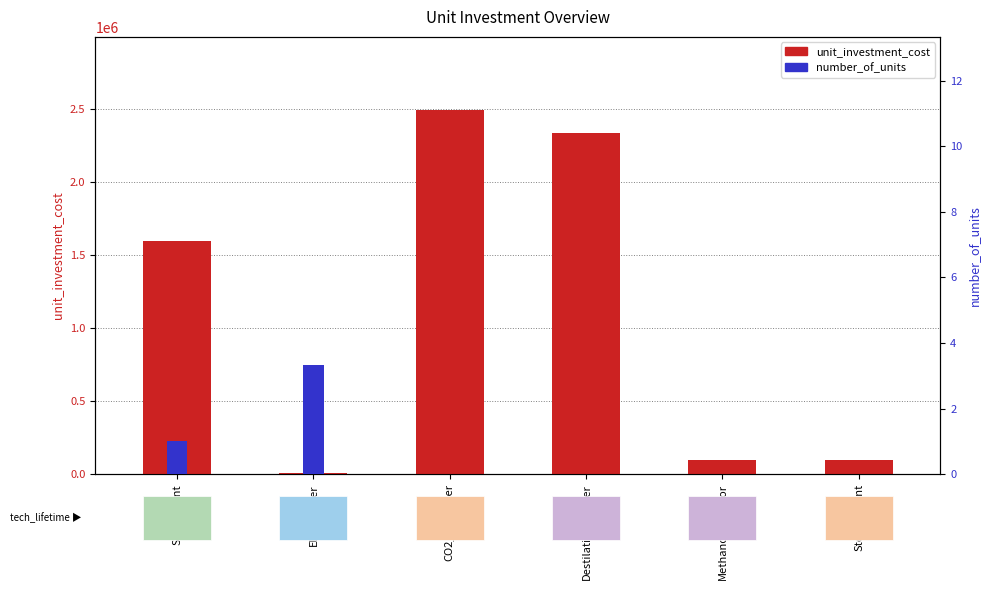

True or false: unit_investment_cost has a value of 100000.0 at Methanol_Reactor.

True